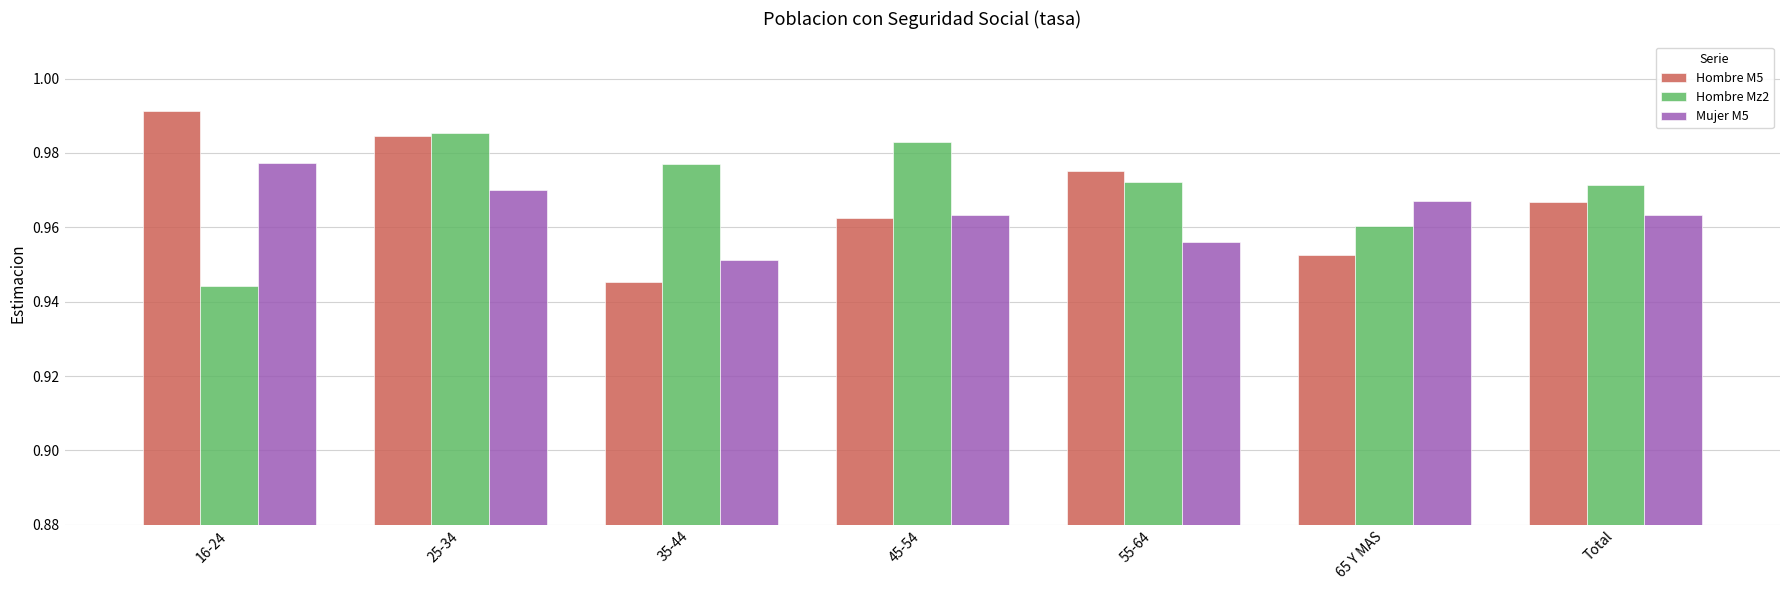

Which series has the widest spread of values?

Hombre M5